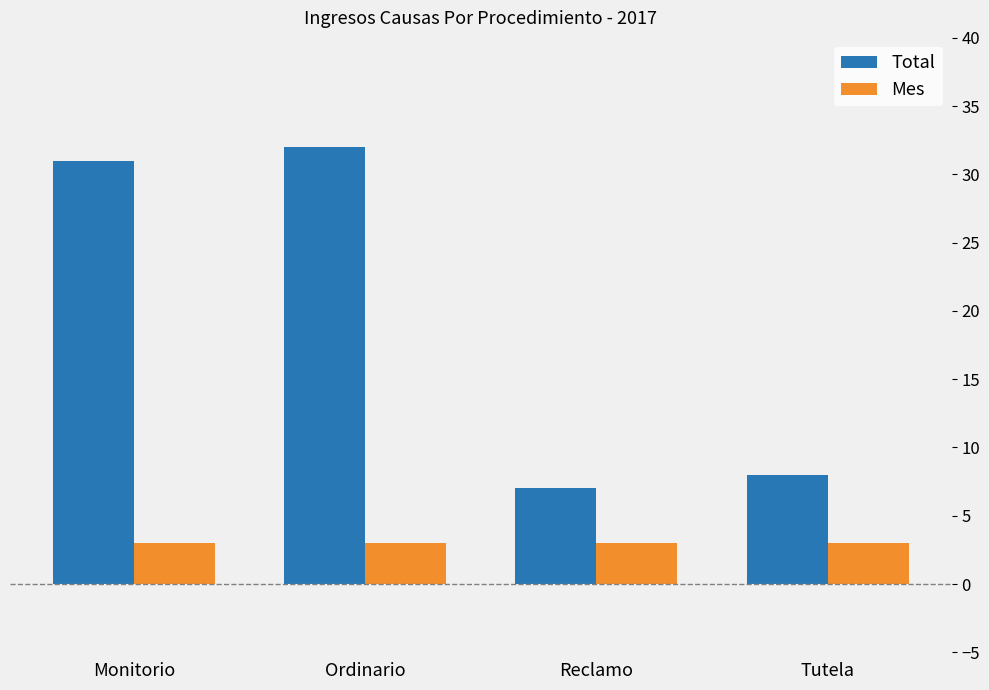

List the series in order of their peak value, lowest first.

Mes, Total